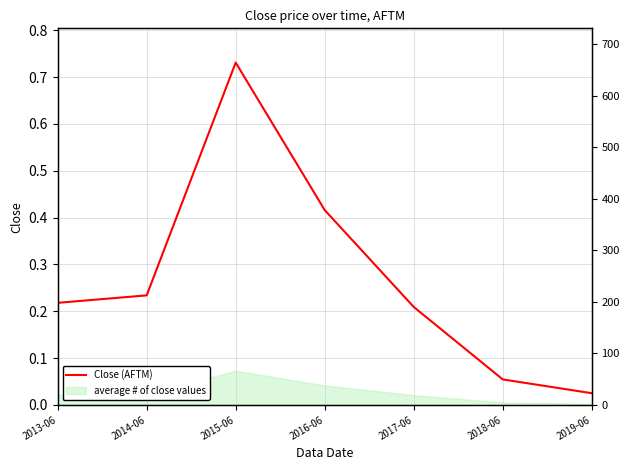

What is the difference between the second highest and minimum values?

0.4